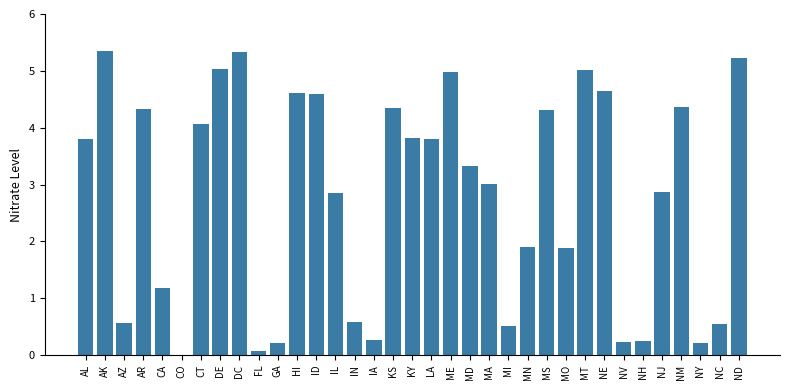

Which has a higher value, ND or HI?

ND